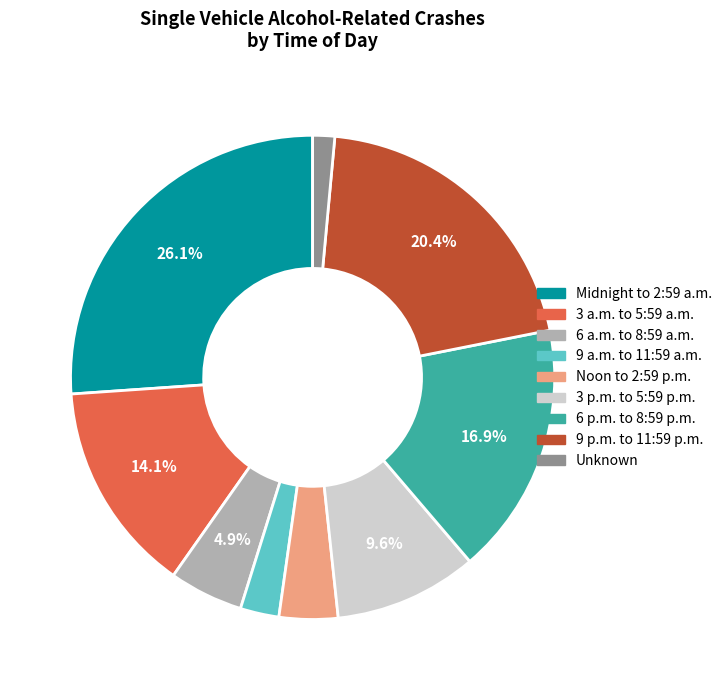

Which has a higher value, Unknown or 9 a.m. to 11:59 a.m.?

9 a.m. to 11:59 a.m.